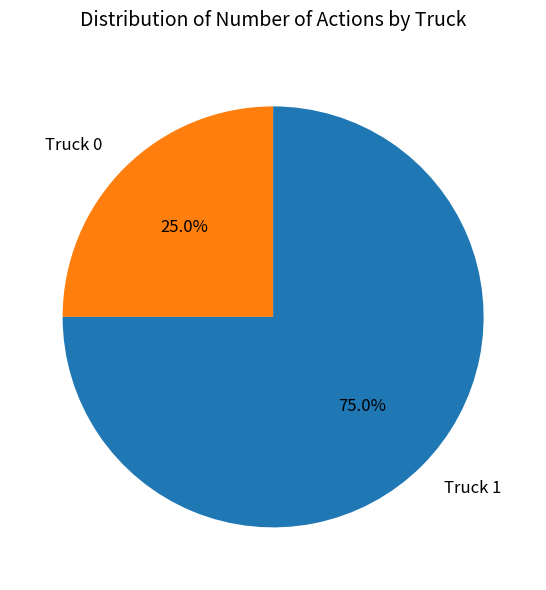

What portion of the pie excludes Truck 1?

25.0%